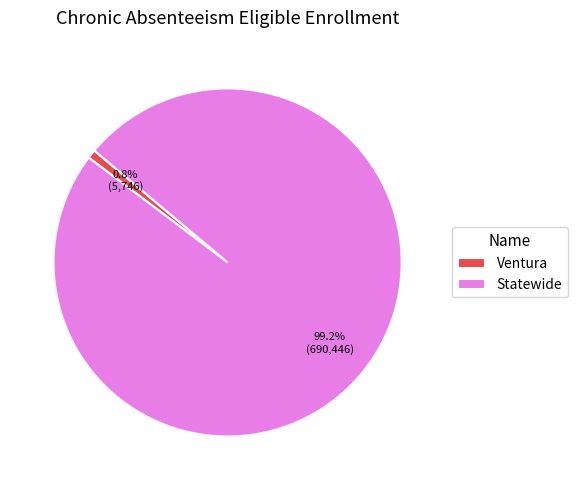

Which slice is the smallest?

Ventura